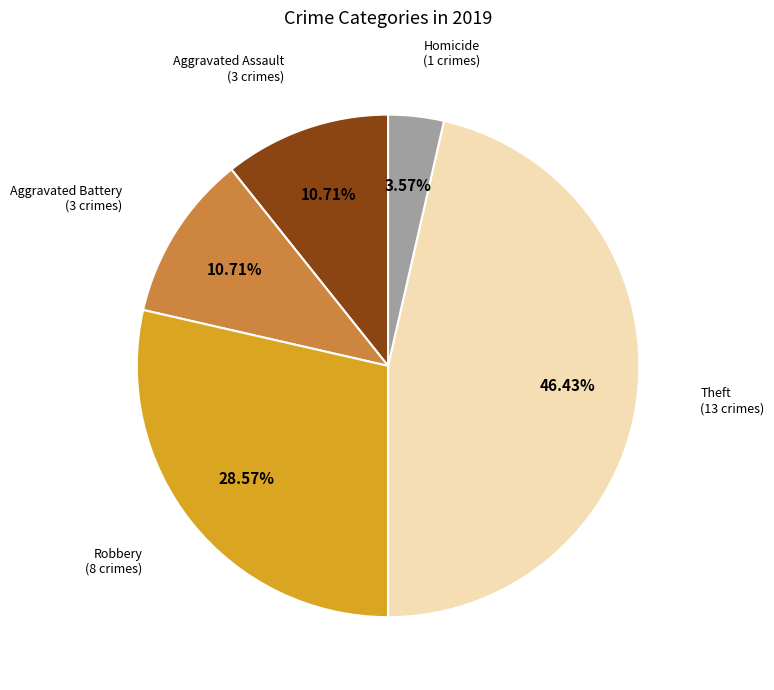

Does any single category account for the majority?

No